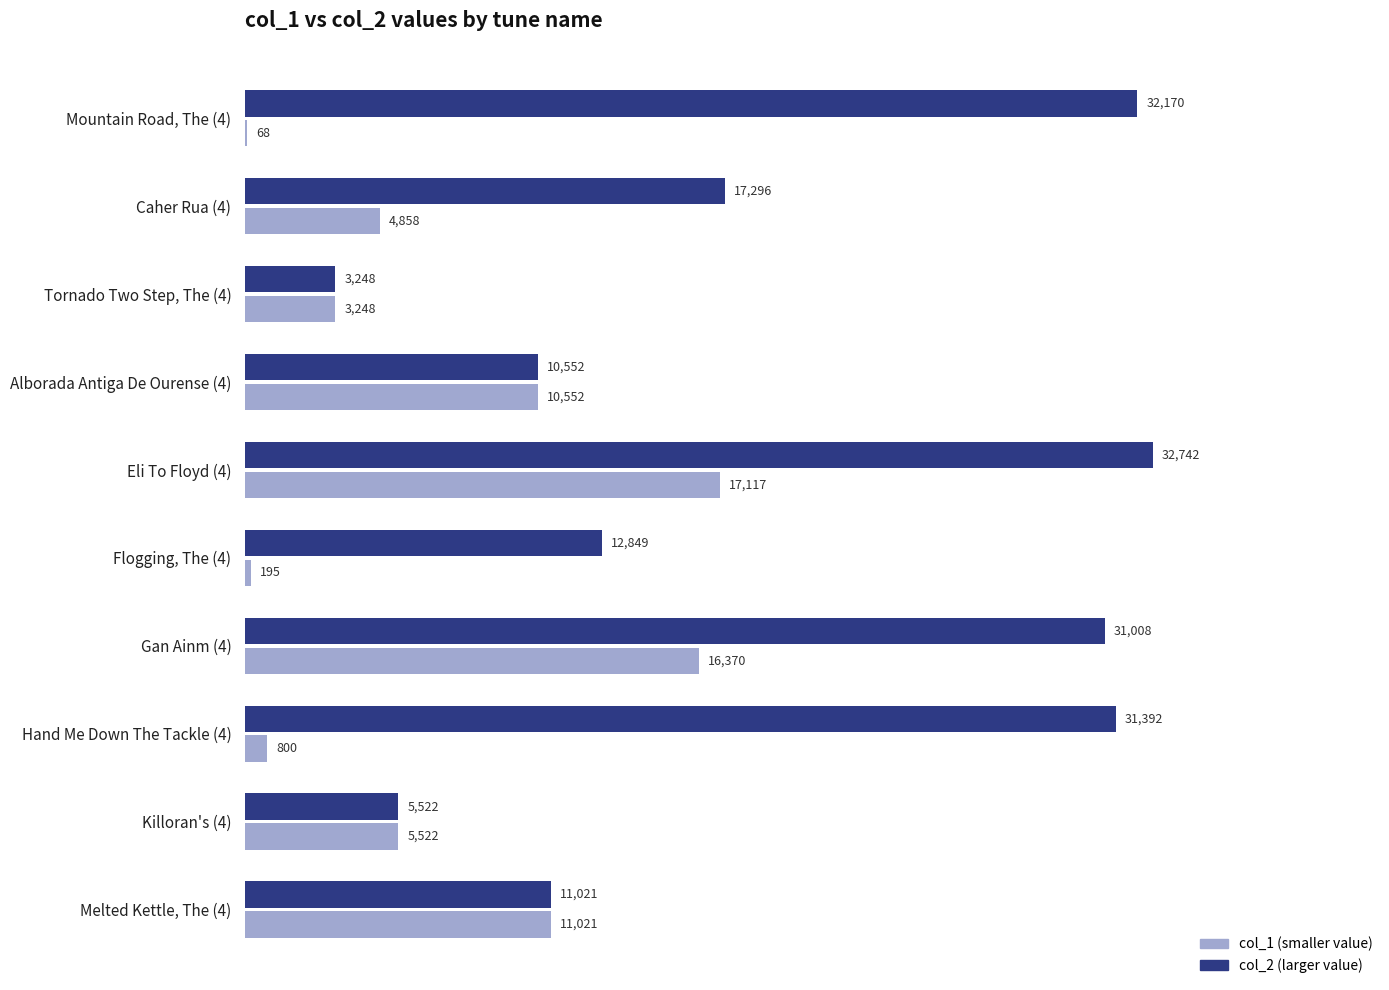

What is the total value across all series at Caher Rua (4)?

22154